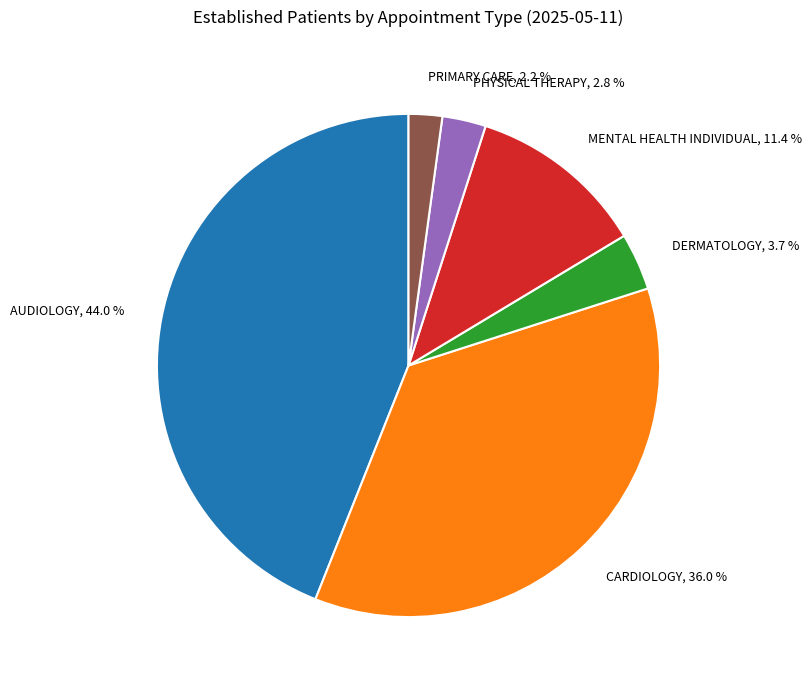

Is the sum of PHYSICAL THERAPY, 2.8 % and CARDIOLOGY, 36.0 % greater than half?

No